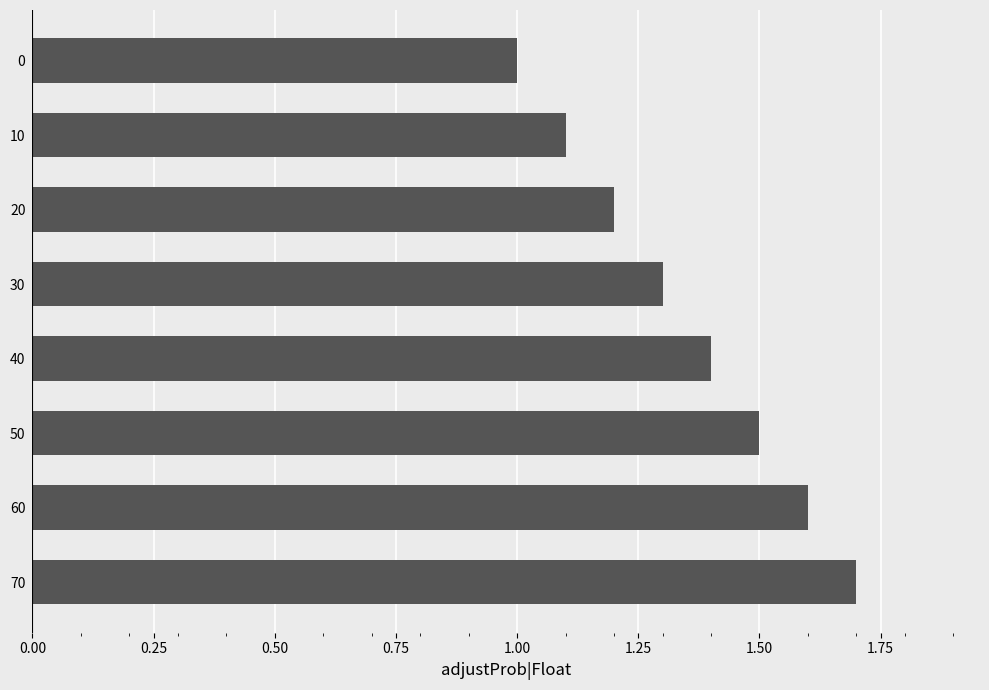

Does the chart contain stacked bars?

No